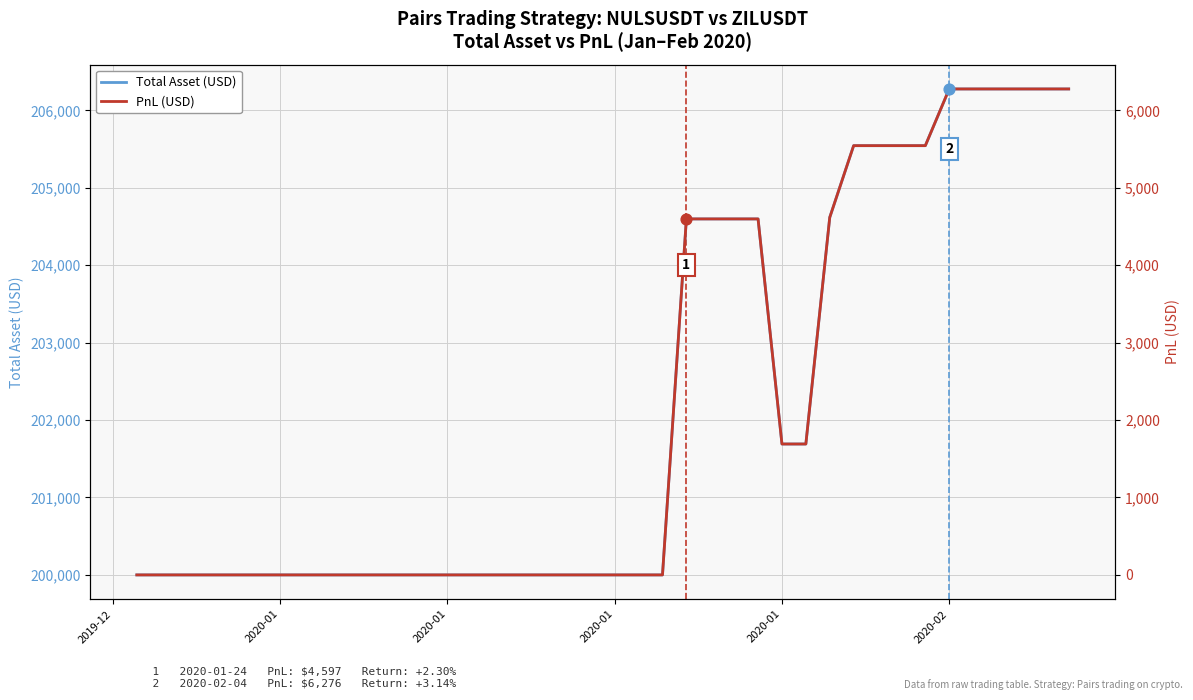

Which series has the largest total across all categories?

Total Asset (USD)